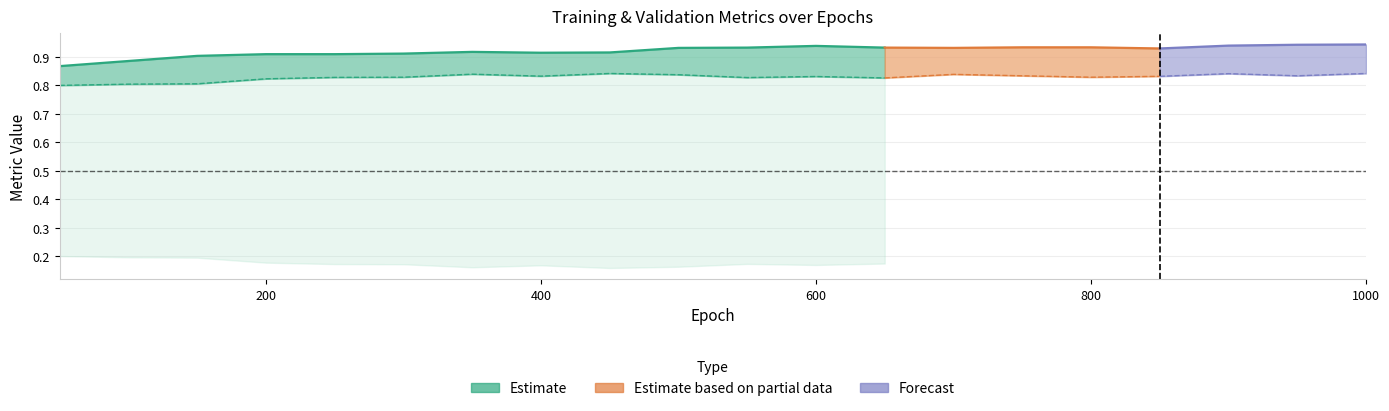

What is the value of the train acc point at the 11th from the left?

0.9